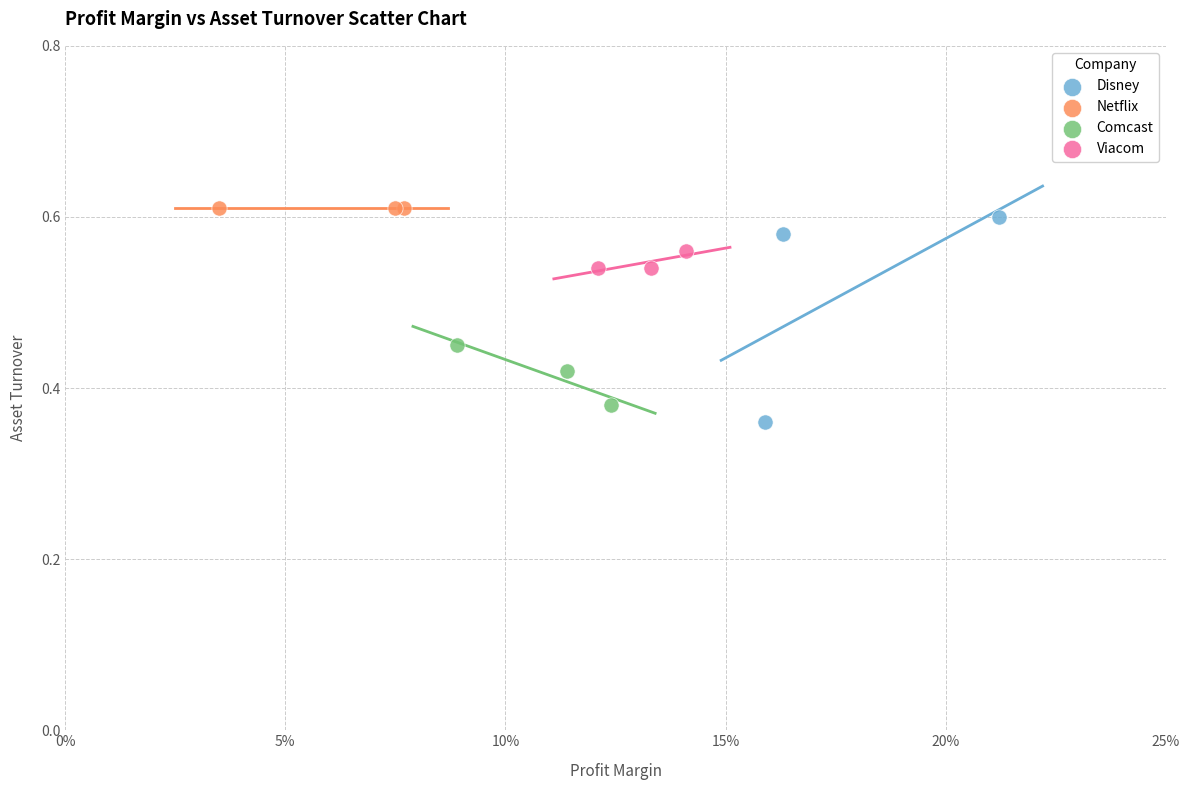

Which series reaches the maximum Y coordinate?

Netflix